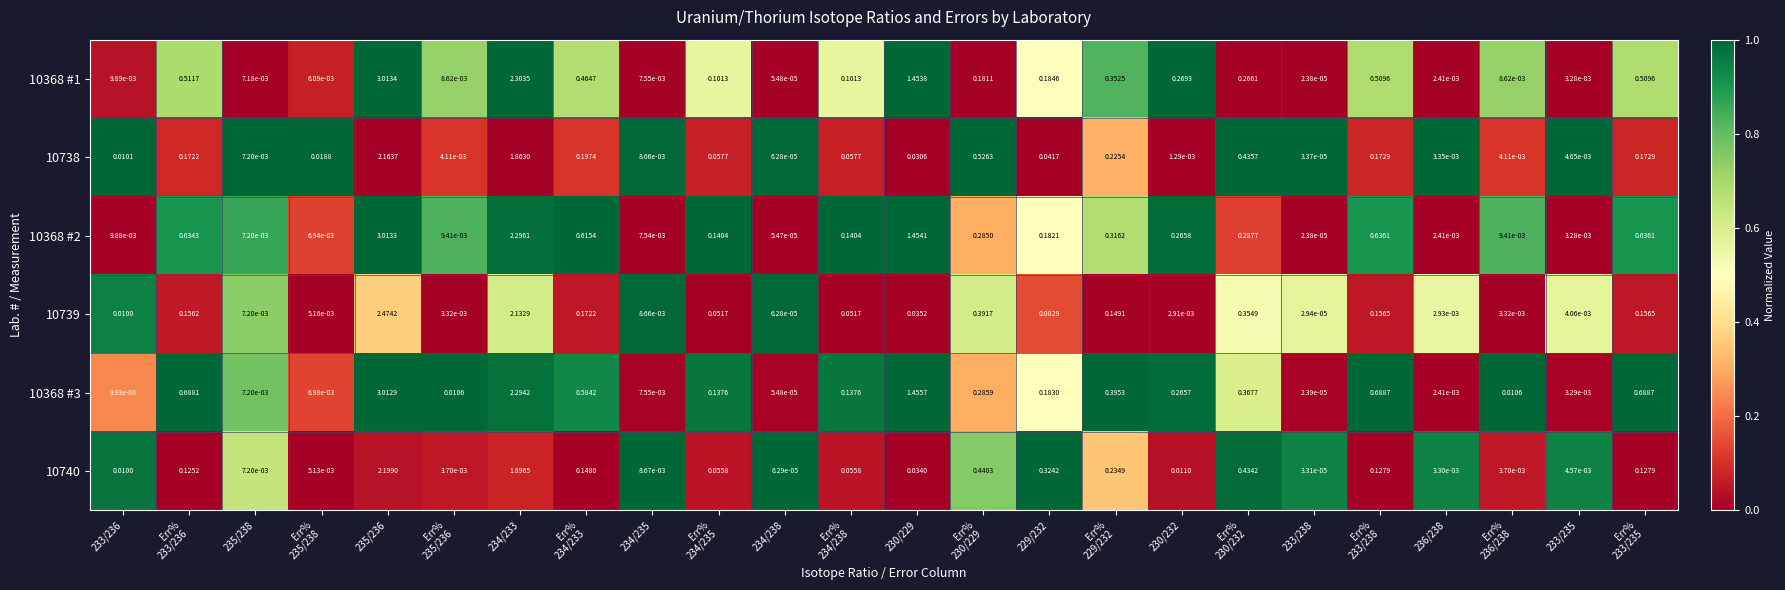

Is the value of 10739 at 233/236 greater than the value of 10368 #1 at 230/232?

No